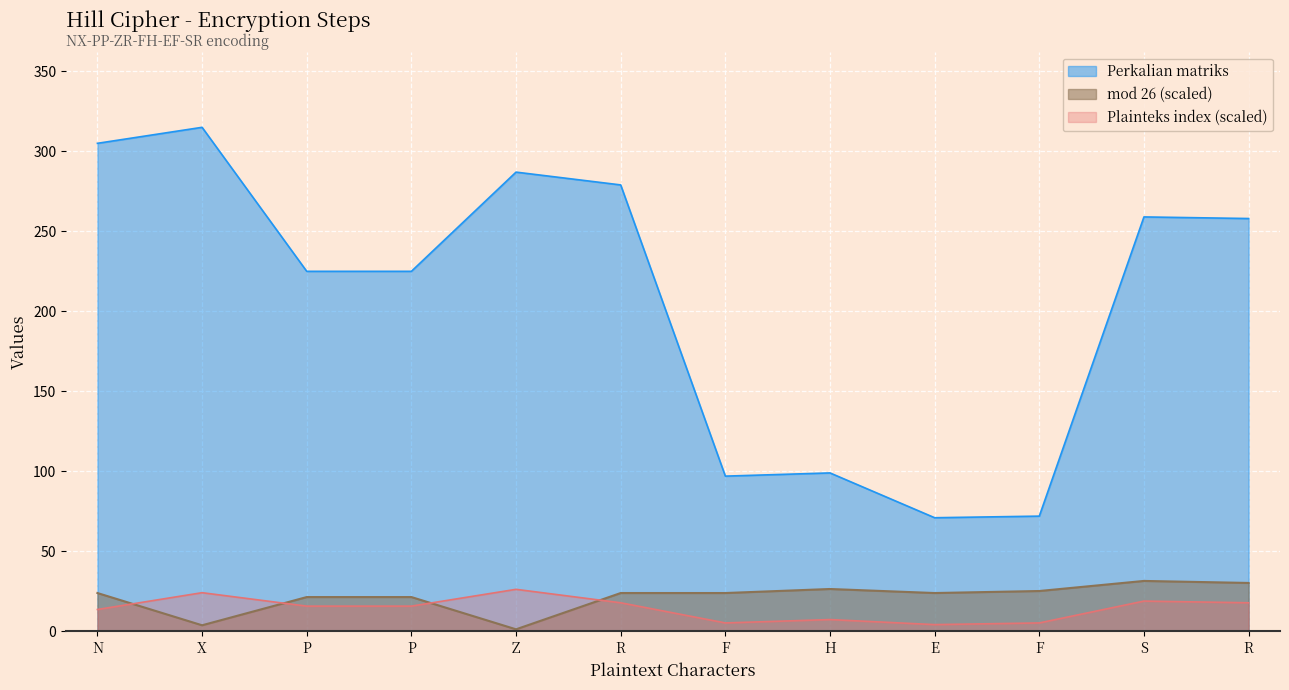

What are all the series names shown in the legend?

Perkalian matriks, mod 26 (scaled), Plainteks index (scaled)